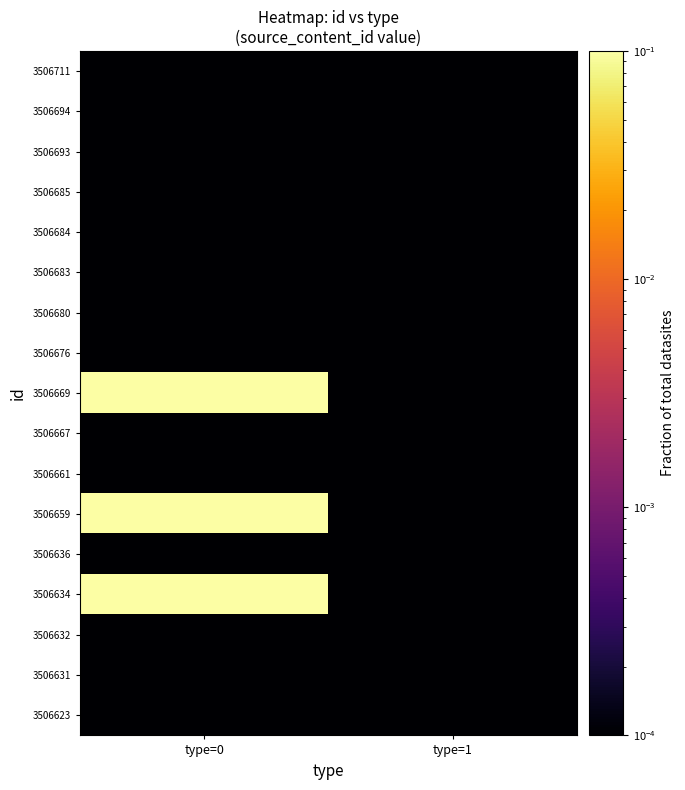

Which series changed the most between type=0 and type=1?

3506669